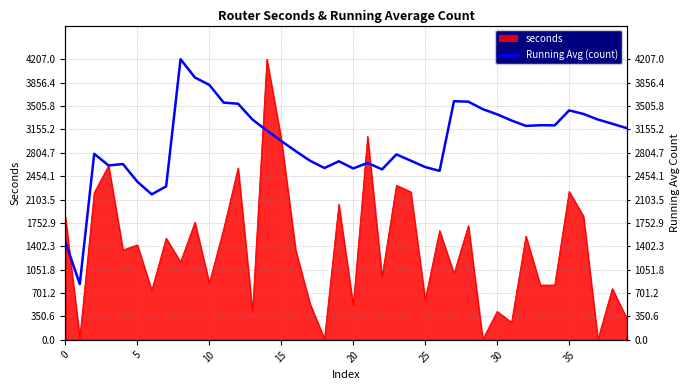

Between 20 and 12, which is larger?

12